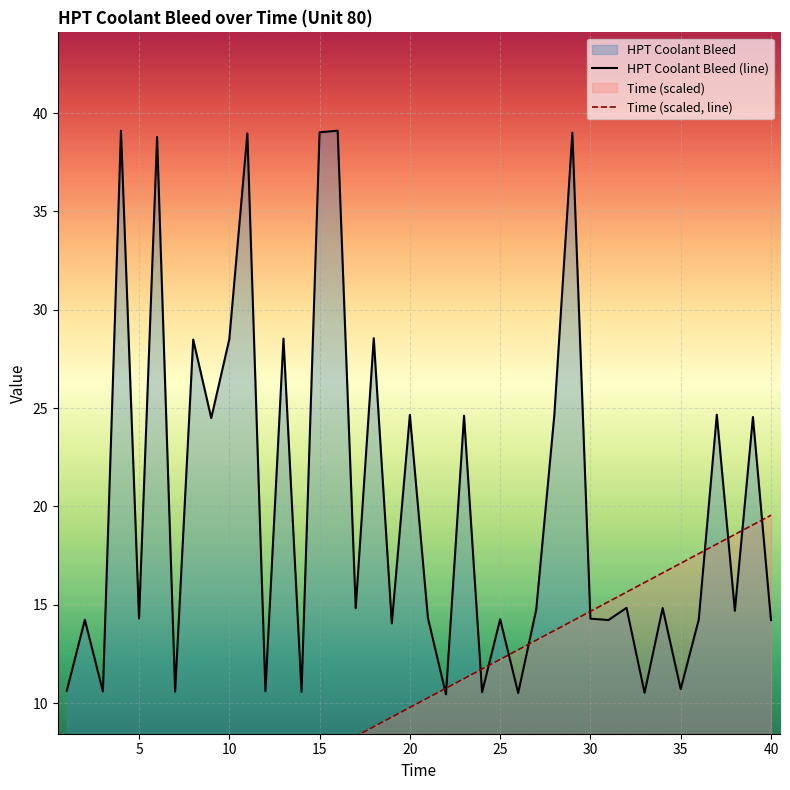

The value of HPT Coolant Bleed (line) at 35 is 19.2. True or false?

False